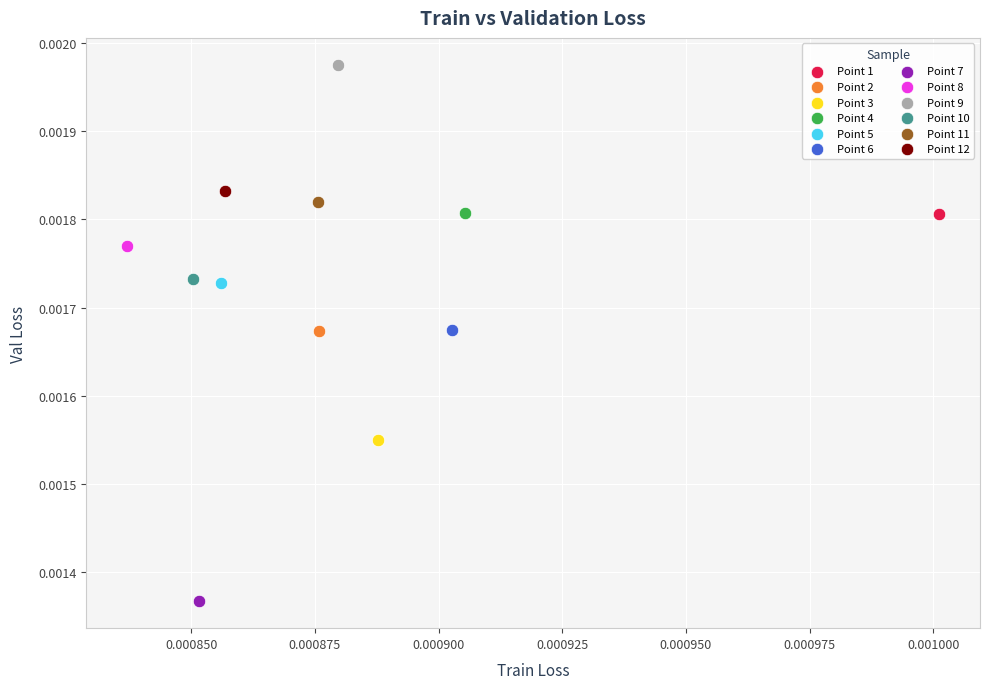

What are all the series names shown in the legend?

Point 1, Point 2, Point 3, Point 4, Point 5, Point 6, Point 7, Point 8, Point 9, Point 10, Point 11, Point 12